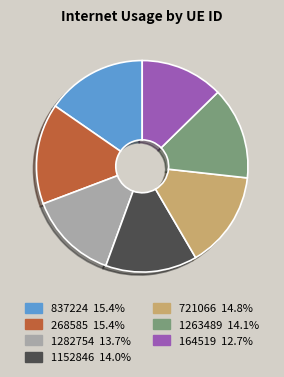

How many slices are in this pie chart?

7